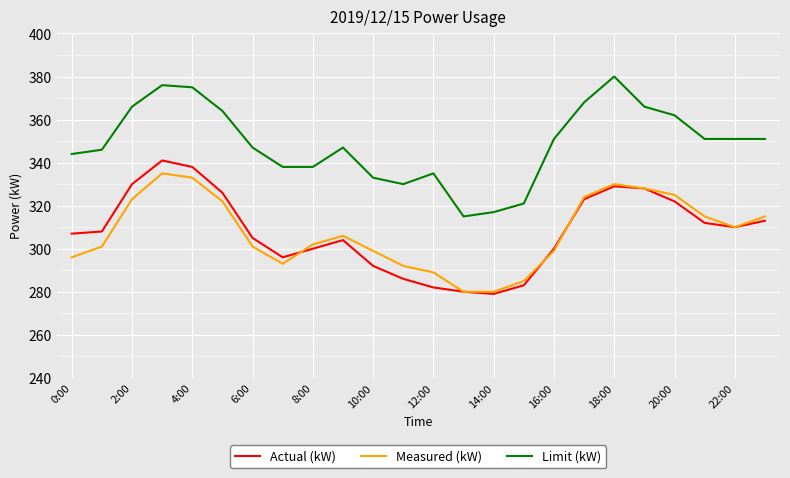

True or false: Limit (kW) and Actual (kW) intersect in this chart.

False